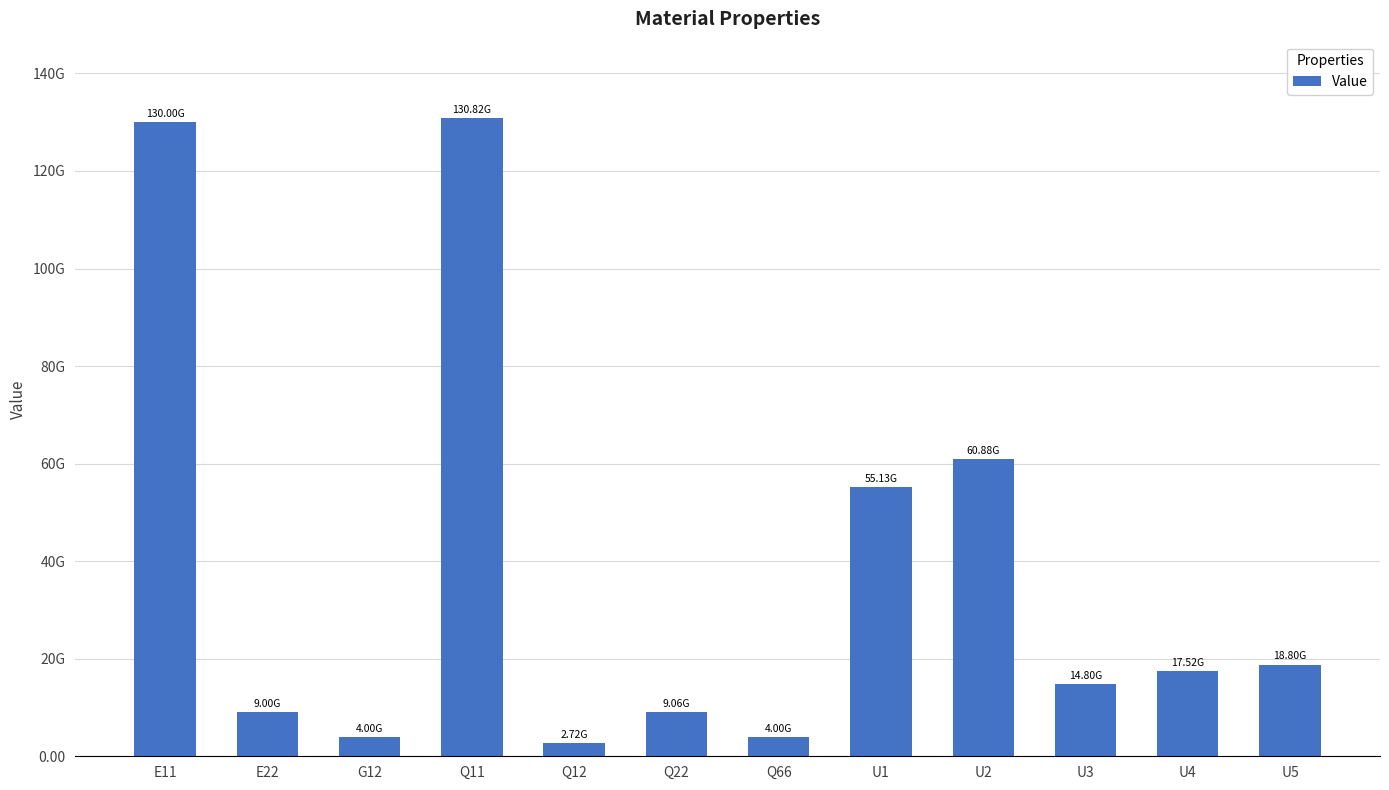

Reading right to left, transcribe all the data shown in this chart.

U5=18804706246.6	U4=17521634801.5	U3=14804706246.6	U2=60879325025.2	U1=55131047294.7	Q66=4000000000.0	Q22=9056428516.1	Q12=2716928554.8	Q11=130815078566.5	G12=4000000000.0	E22=9000000000.0	E11=130000000000.0